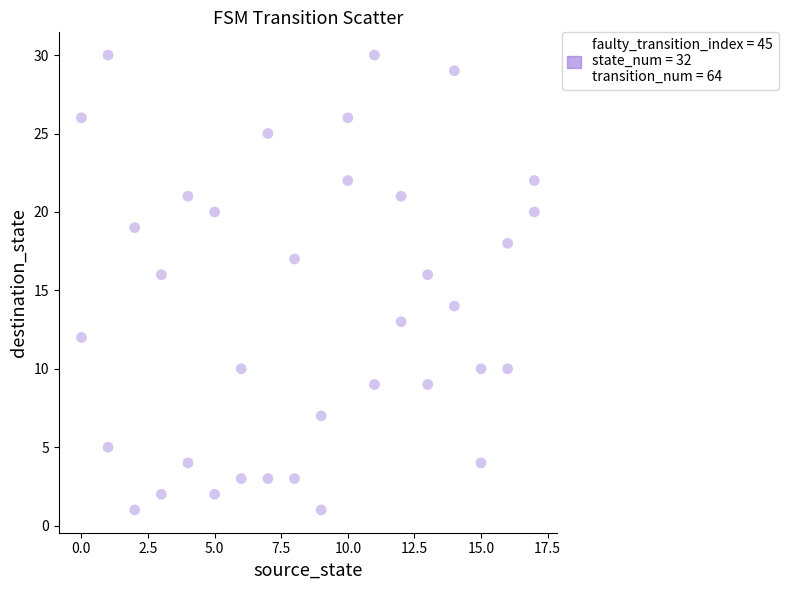

What is the range of Y values (max minus min)?

29